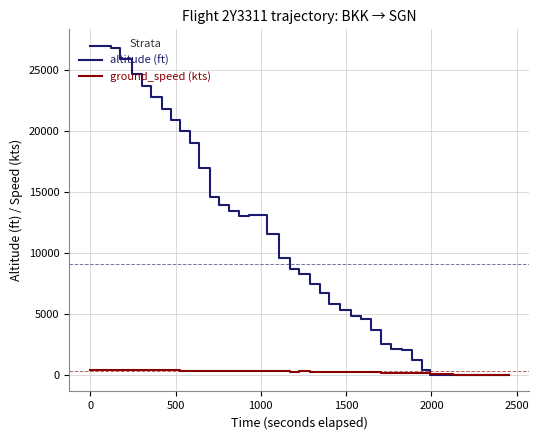

Which series has the largest range (max minus min)?

altitude (ft)